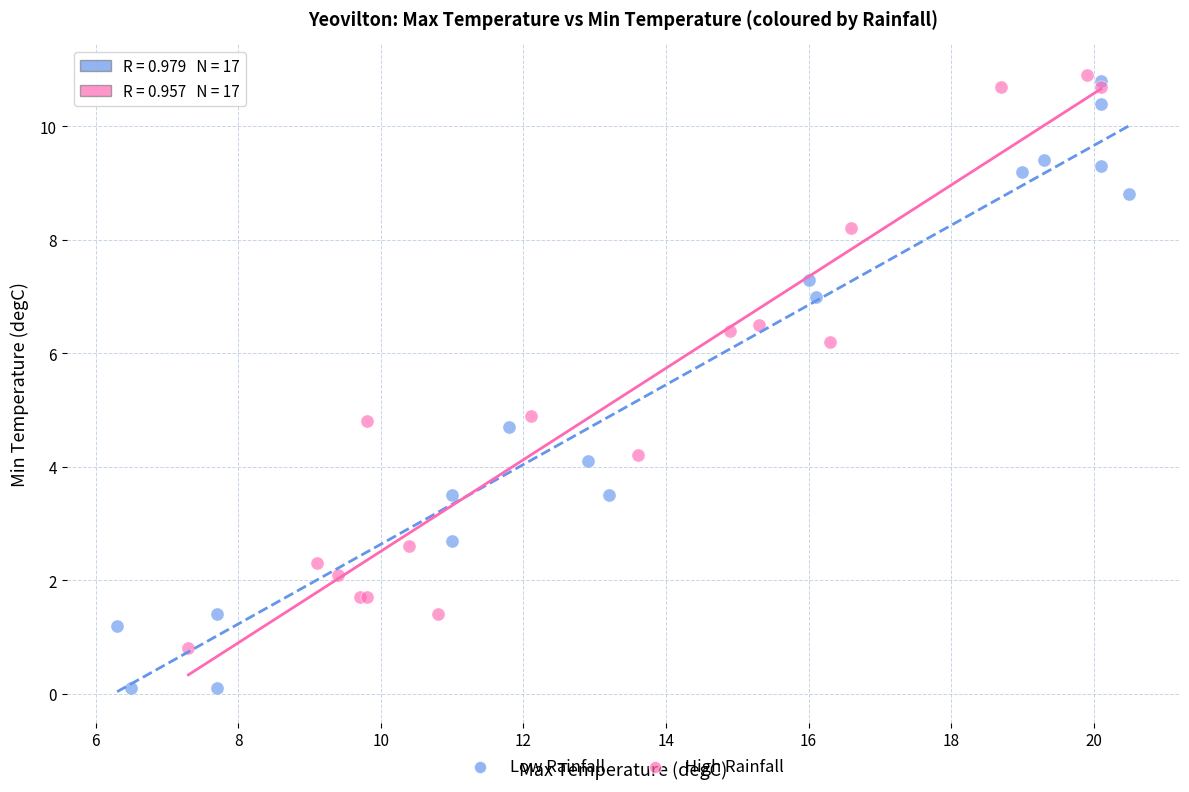

Which series has the largest Y range (max minus min)?

Low Rainfall